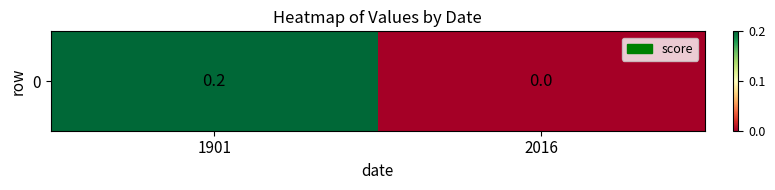

List the labels in order of value, largest first.

1901, 2016